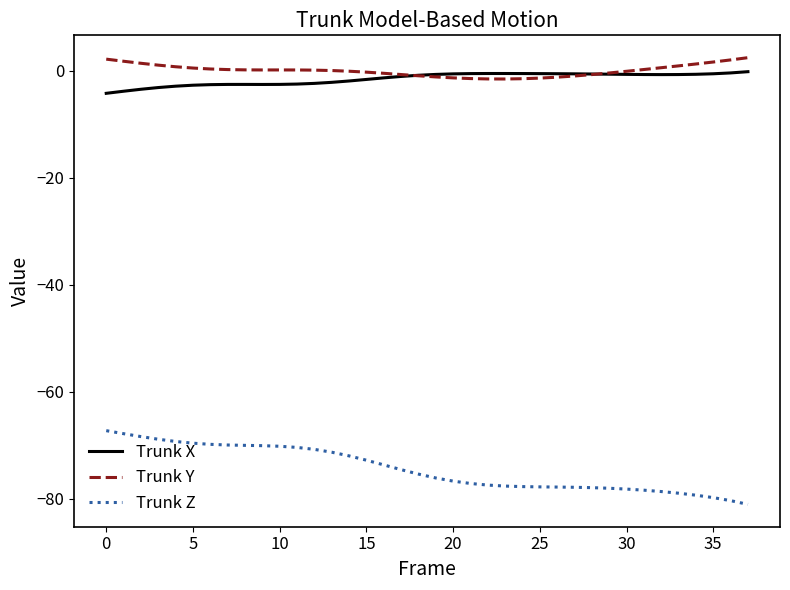

Rank the series by their maximum value, from lowest to highest.

Trunk Z, Trunk X, Trunk Y